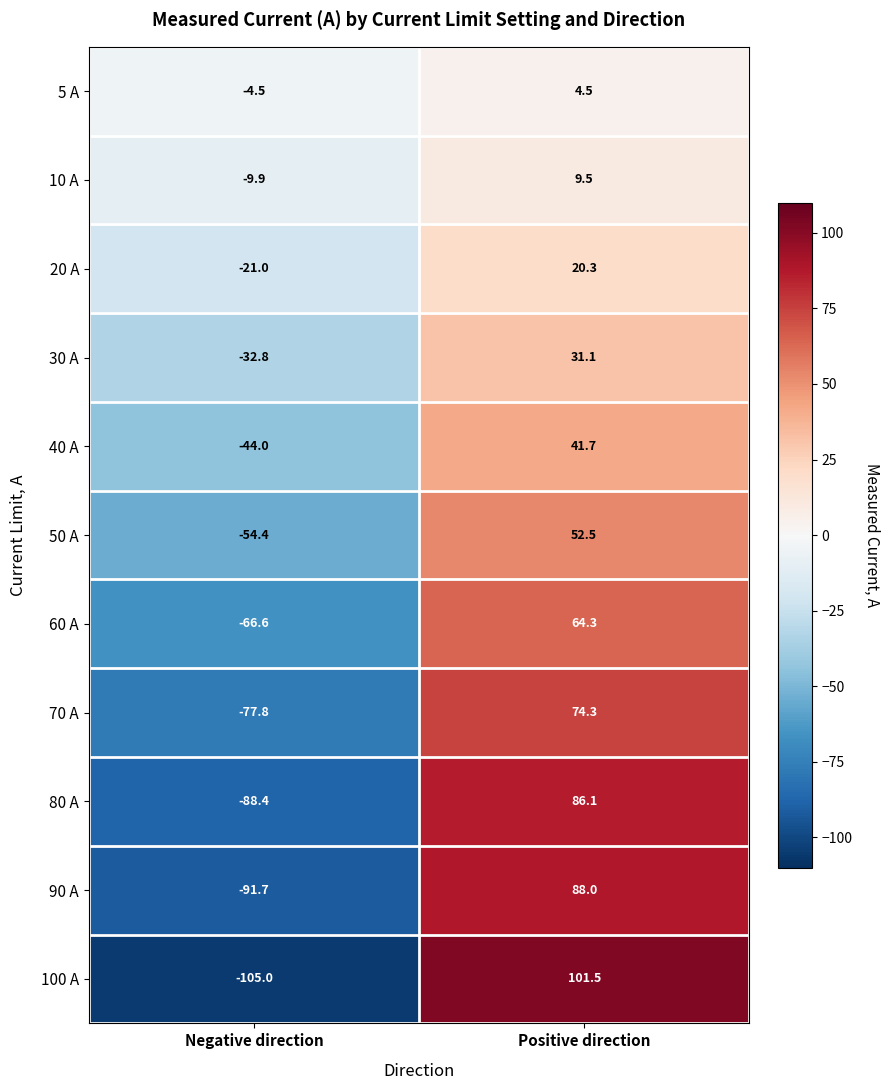

At which category does the chart reach its minimum across all series?

Negative direction